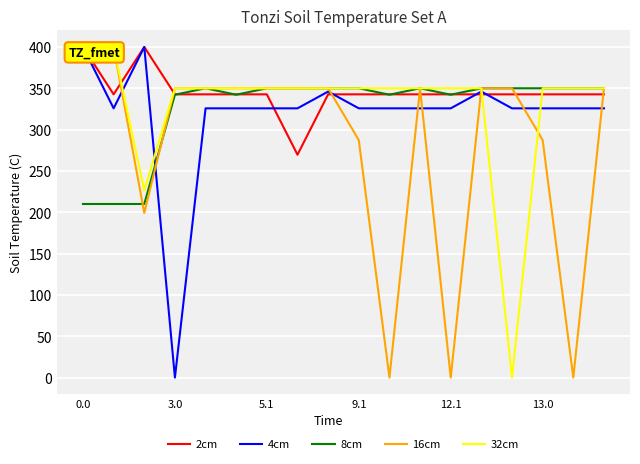

What is the average value of the 4cm series?

318.1